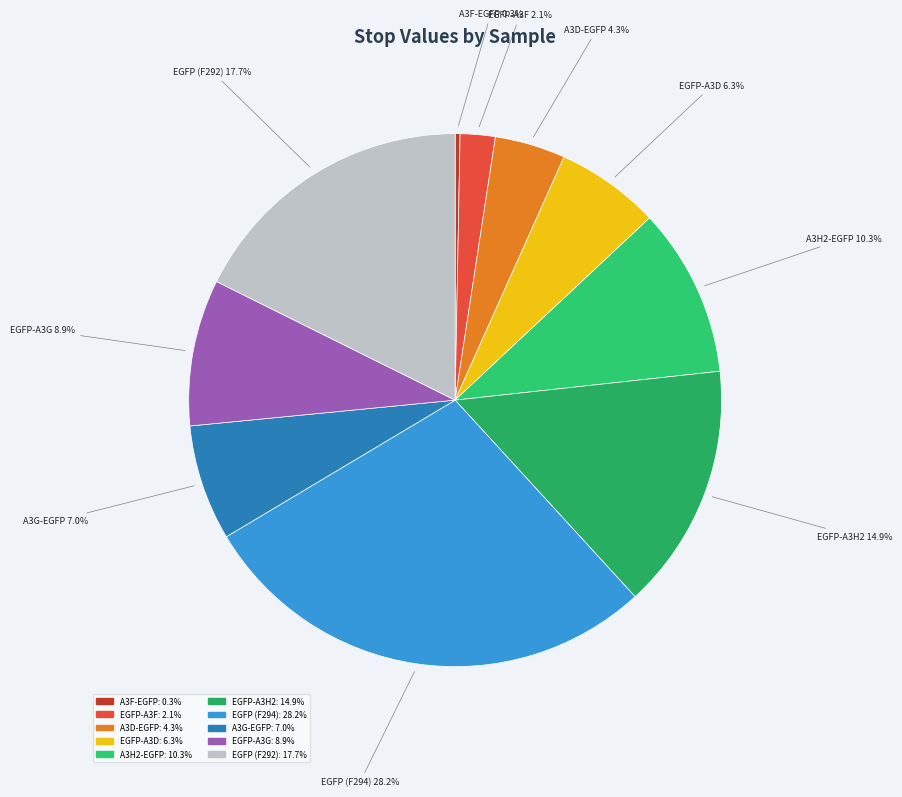

What percentage do EGFP-A3F and EGFP (F292) together represent?

19.8%